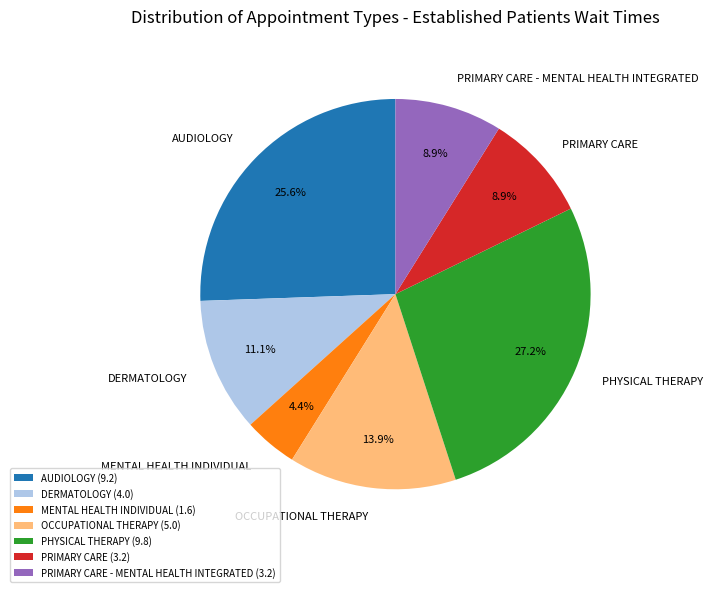

Does PRIMARY CARE - MENTAL HEALTH INTEGRATED account for over 50% of the chart?

No